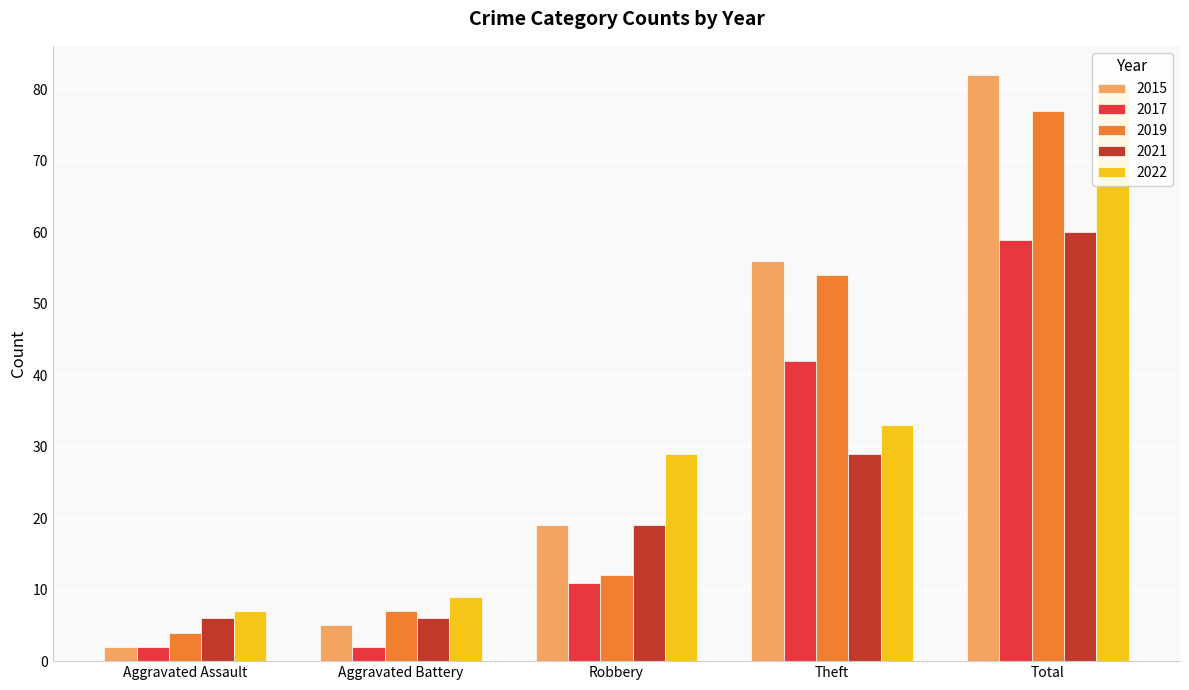

How many bars are there in total?

25